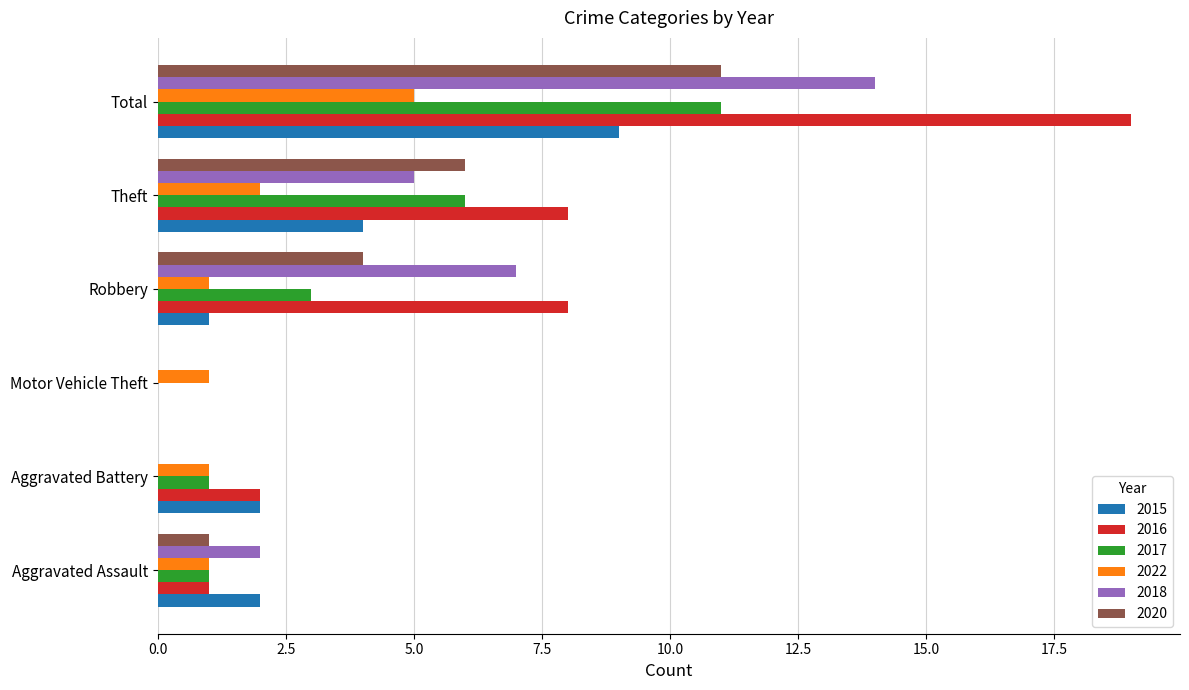

What is the total value across all series at Total?

69